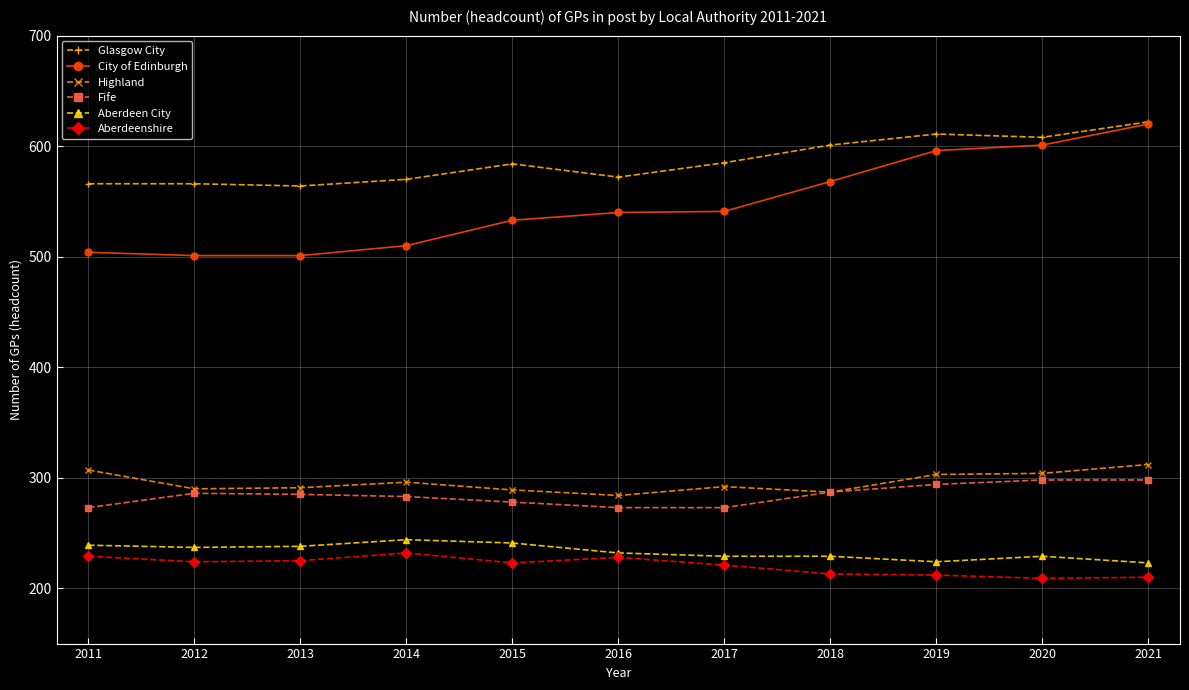

What is the sum of the Aberdeenshire values at 2013 and 2014?

457